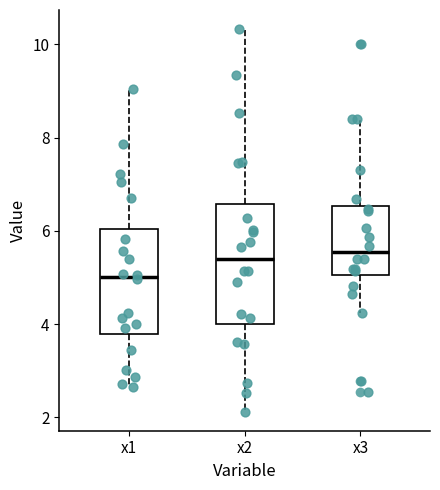

Where is the lower edge of the box for x3 on the y-axis? The values are not printed on the chart, so give them approximately, as read against the axis.

5.0